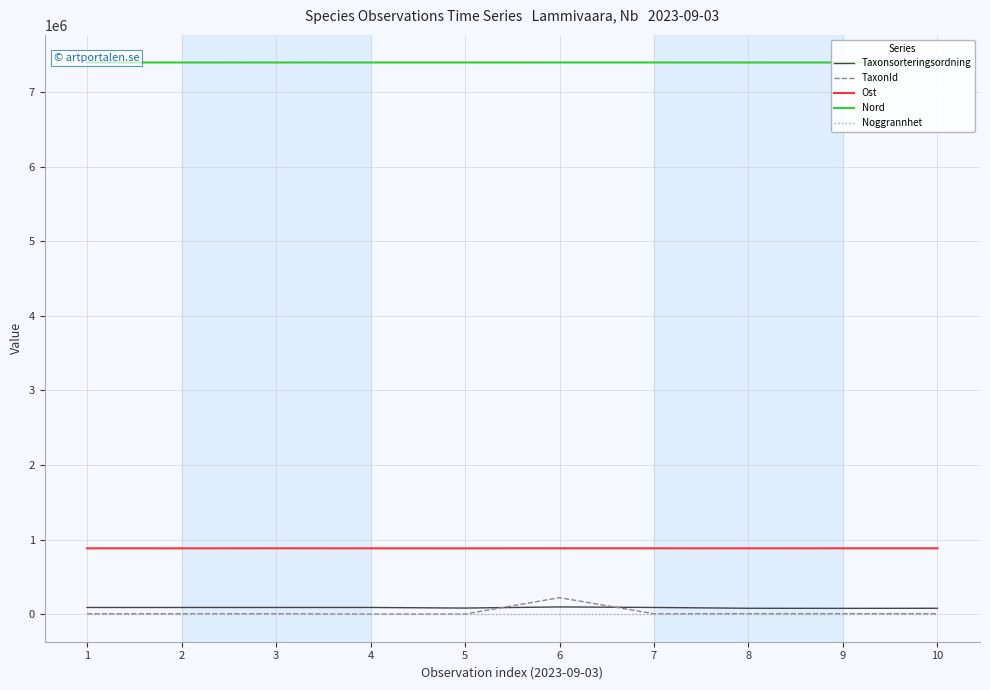

What is the minimum value for Nord?

7397923